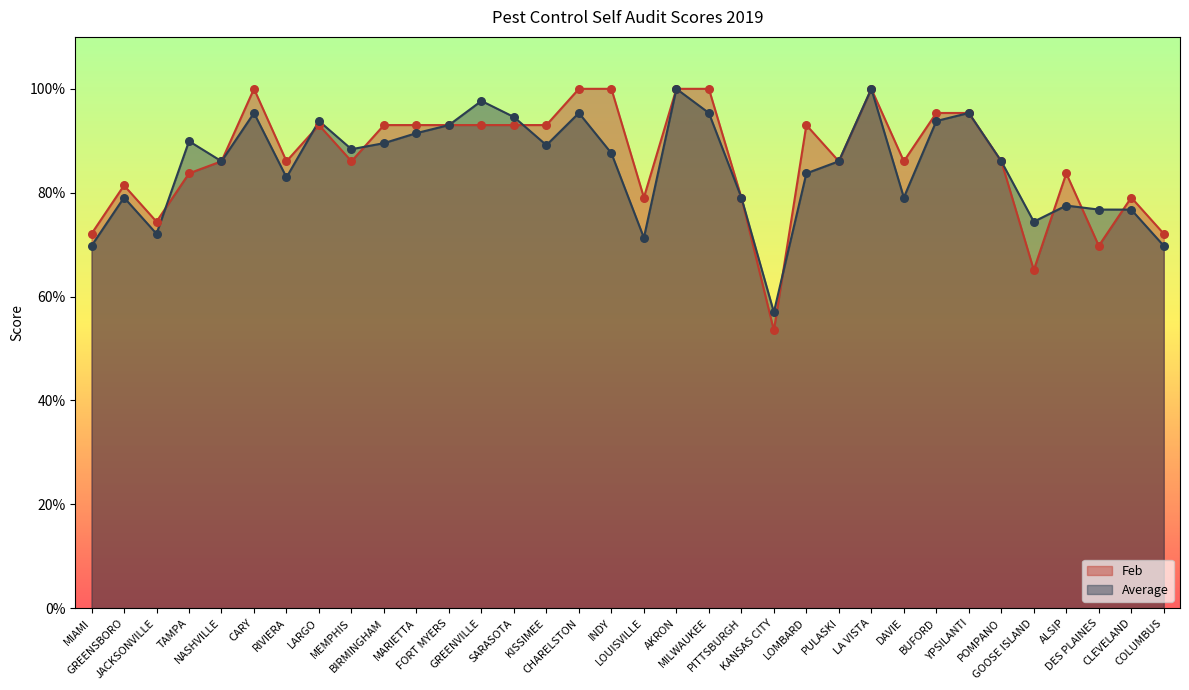

At how many categories does at least one series exceed 87?

18